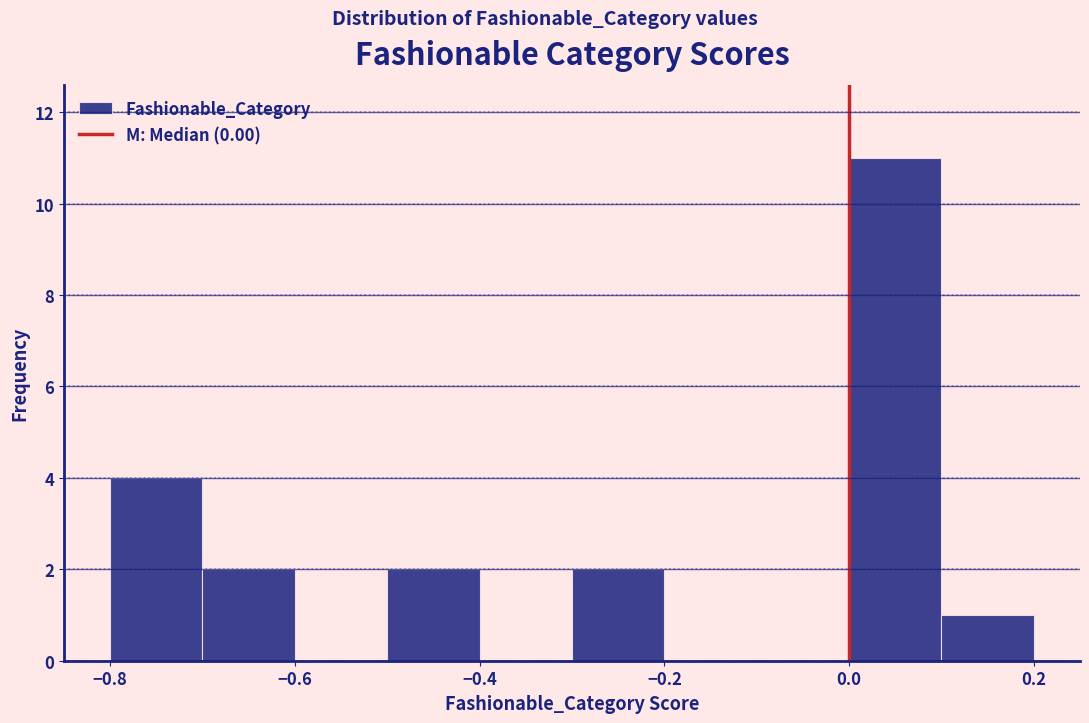

Which range on the x-axis has the tallest bar?

0.0 to 0.1